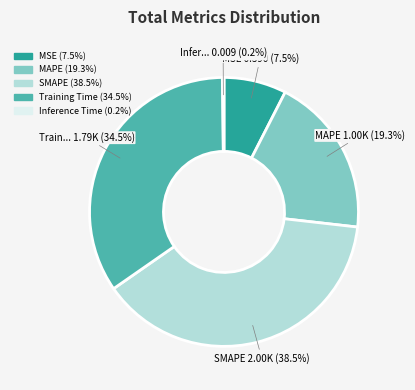

How much of the chart is everything except Training Time?

65.5%